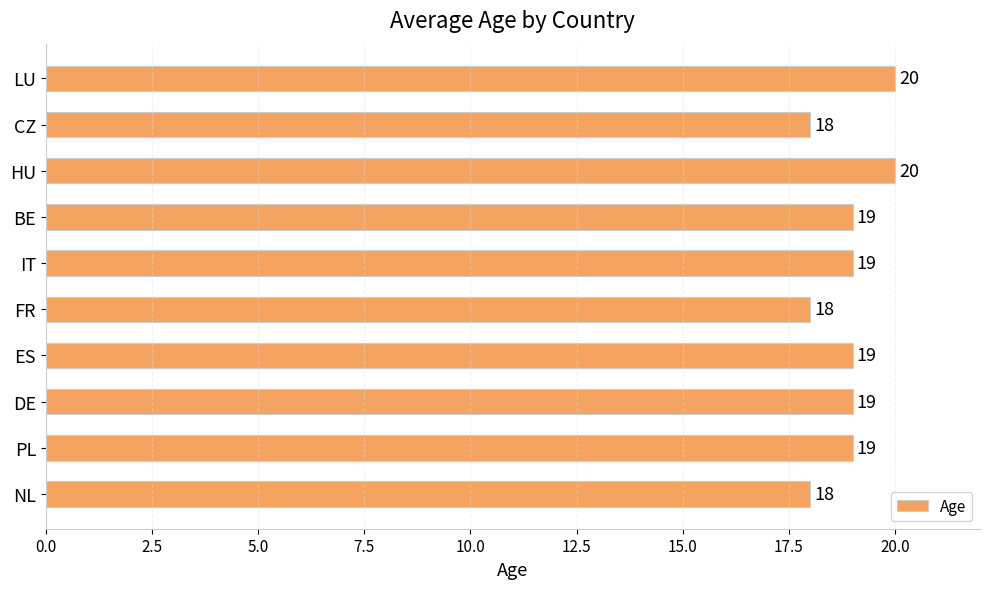

True or false: the data shows 20 at LU.

True